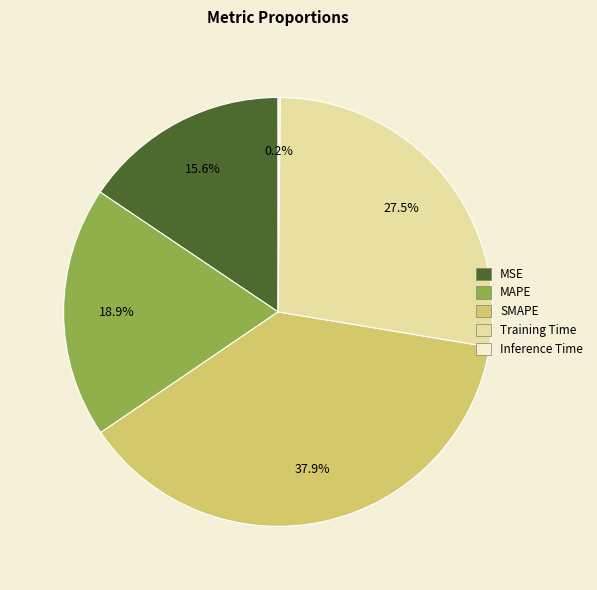

Which has a higher value, SMAPE or MSE?

SMAPE